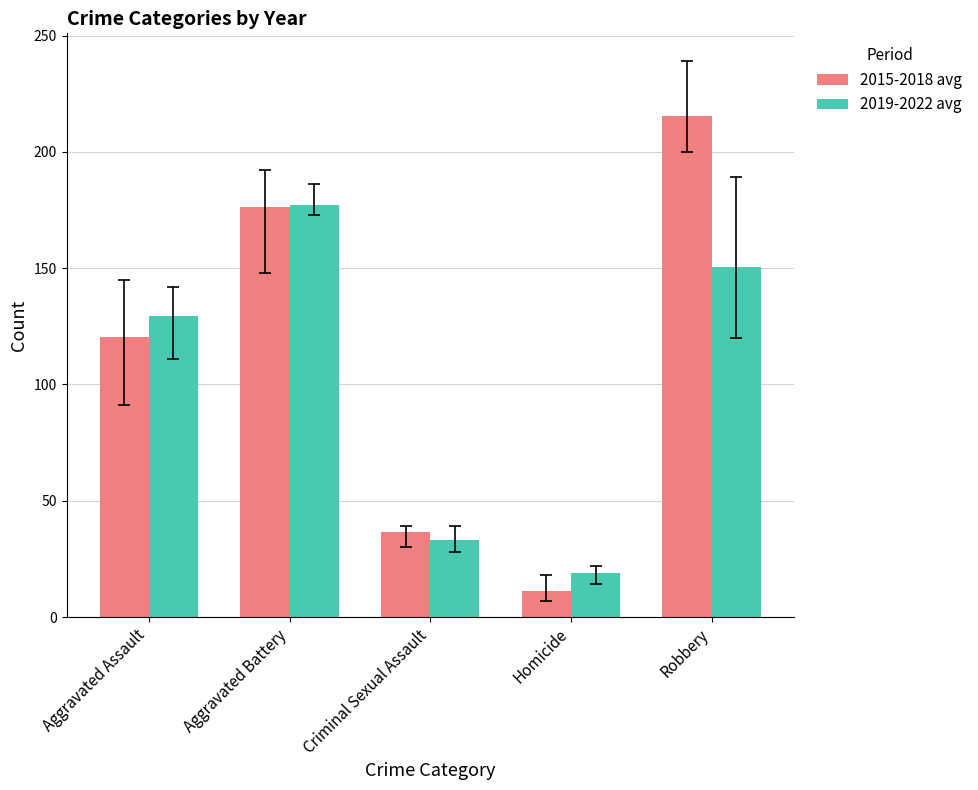

The 2019-2022 avg series shows 8.8 at Homicide. True or false?

False